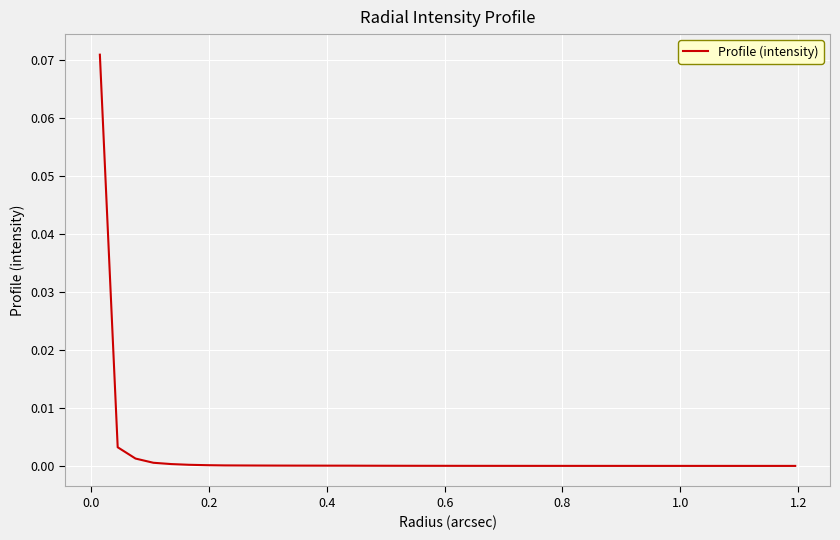

Reading left to right, list all the values displayed in this chart.

0.1	0.0	0.0	0.0	0.0	0.0	0.0	0.0	0.0	0.0	0.0	0.0	0.0	0.0	0.0	0.0	0.0	0.0	0.0	0.0	0.0	0.0	0.0	0.0	0.0	0.0	0.0	0.0	0.0	0.0	0.0	0.0	0.0	0.0	0.0	0.0	0.0	0.0	0.0	0.0